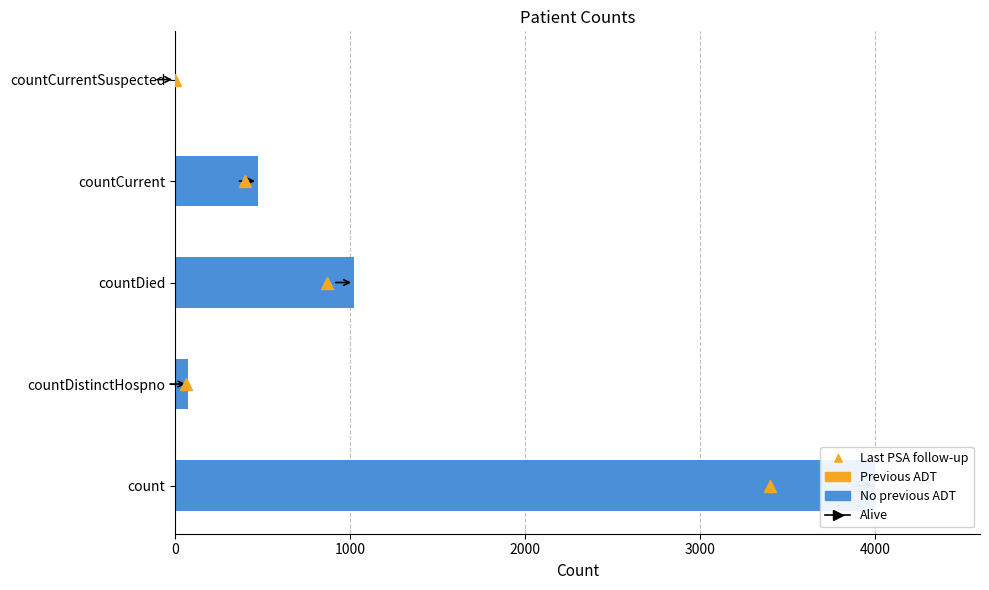

Count the number of categories in the chart.

5